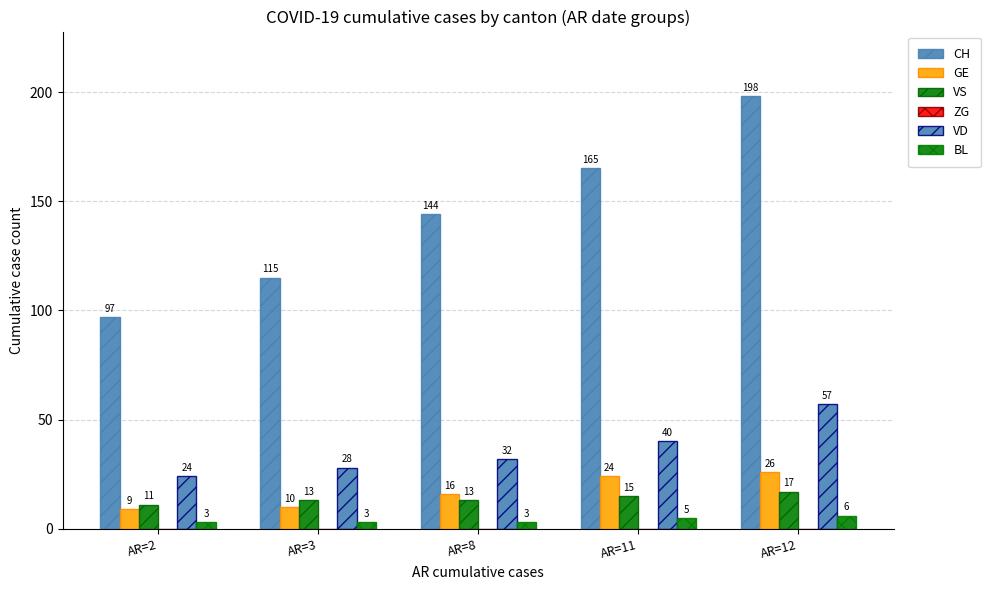

At which category does the chart reach its minimum across all series?

AR=2